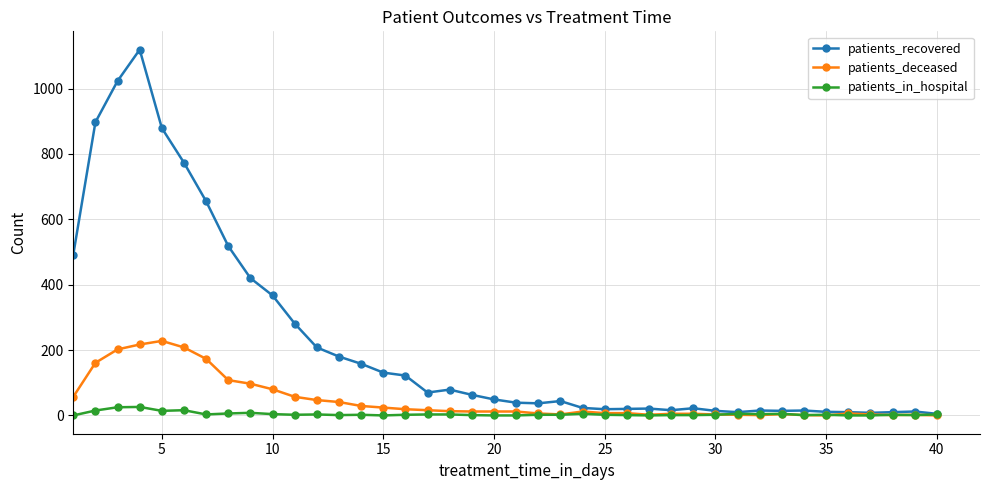

Which series has the largest range (max minus min)?

patients_recovered